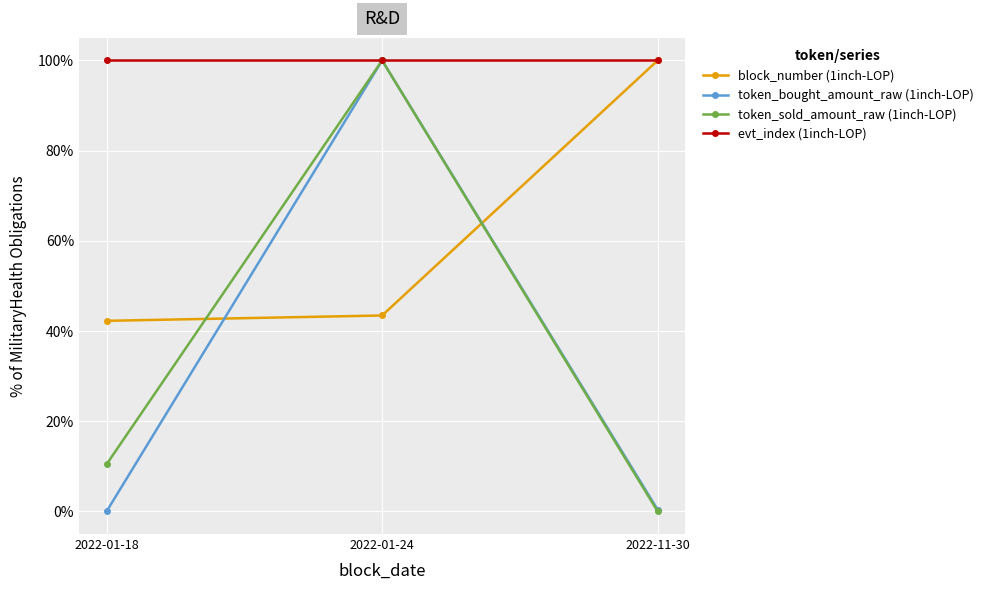

The block_number (1inch-LOP) series shows 69.9 at 2022-11-30. True or false?

False